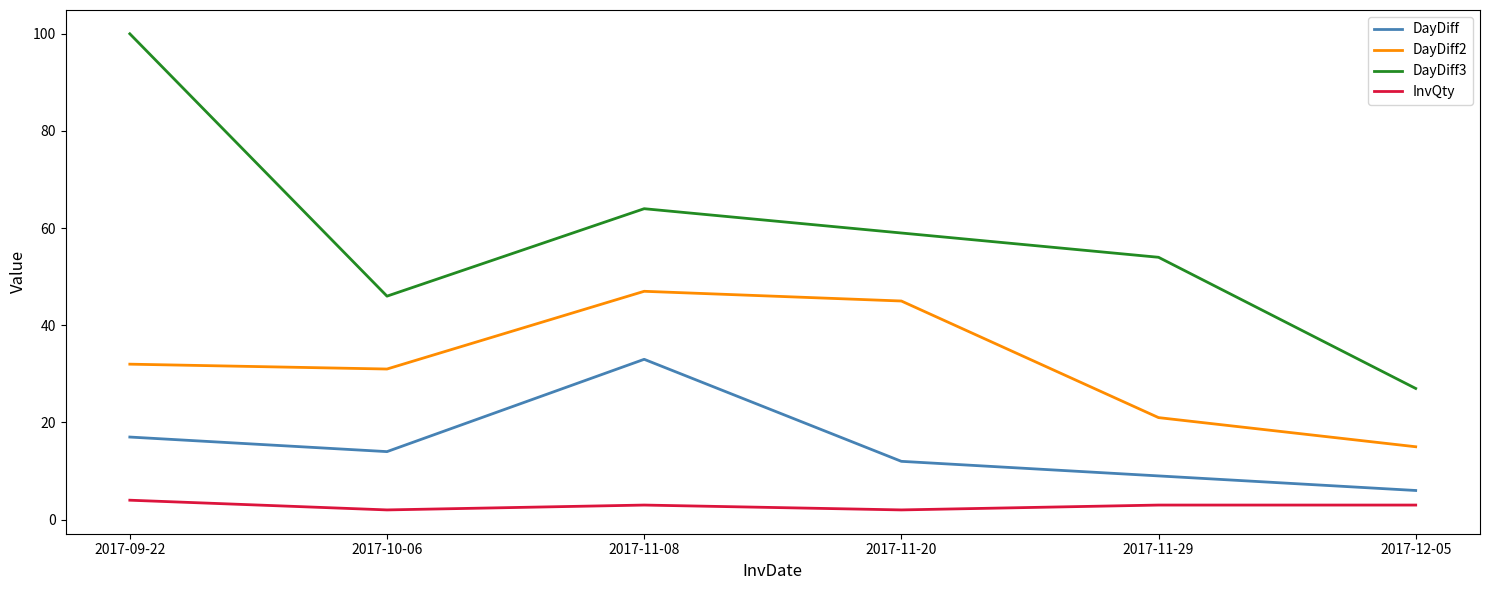

True or false: DayDiff2 has a value of 32 at 2017-09-22.

True